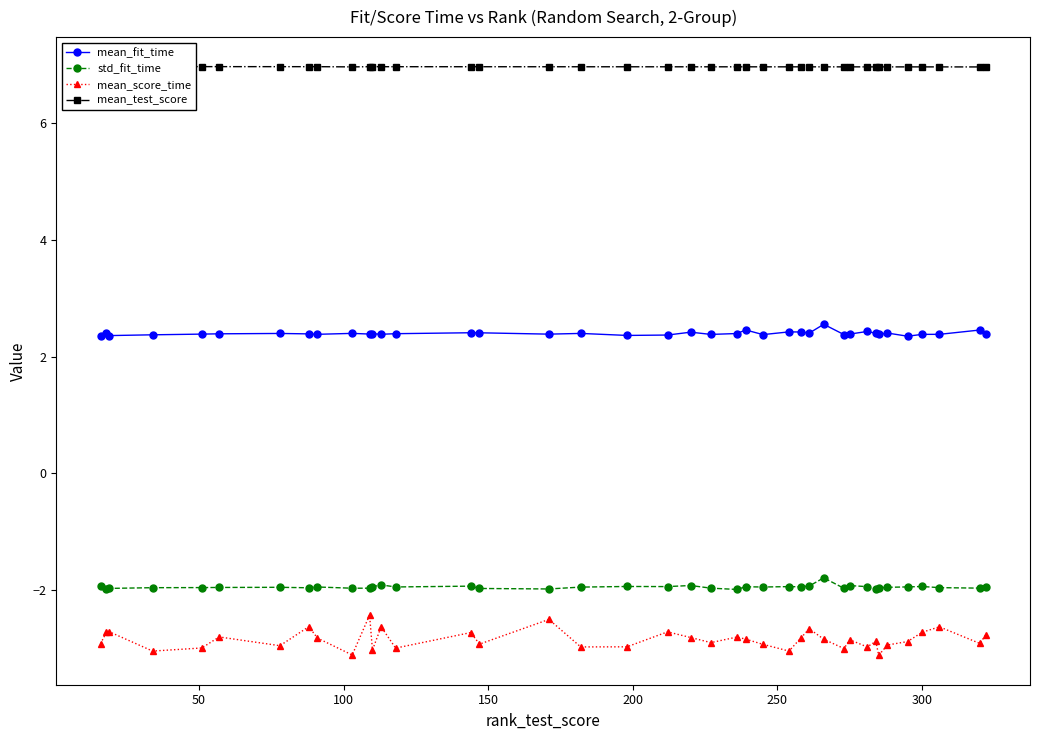

True or false: std_fit_time has more than 1 points higher than both neighbors.

True